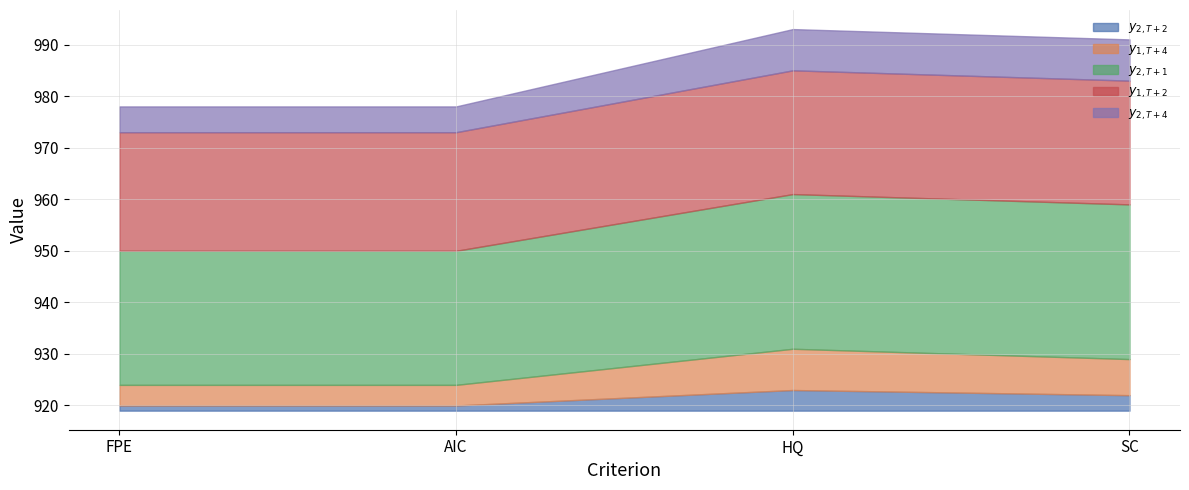

True or false: $y_{2, T+4}$ has more than 1 points higher than both neighbors.

False